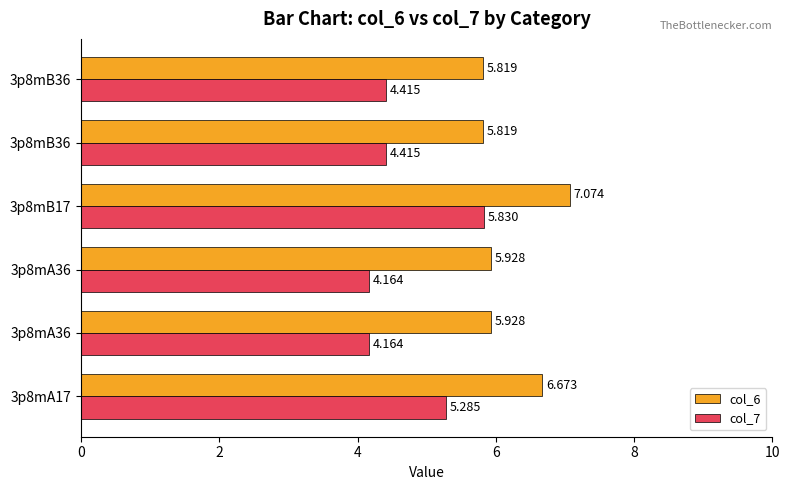

How many data points does each series have?

6